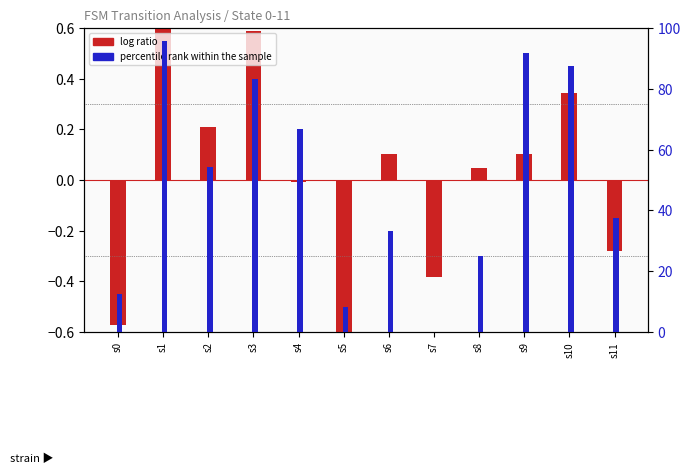

How many groups of bars are there?

12